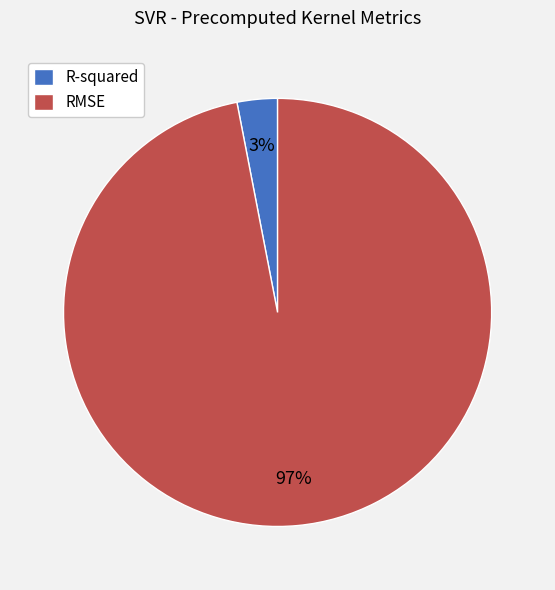

To the nearest percent, what portion does RMSE represent?

97%